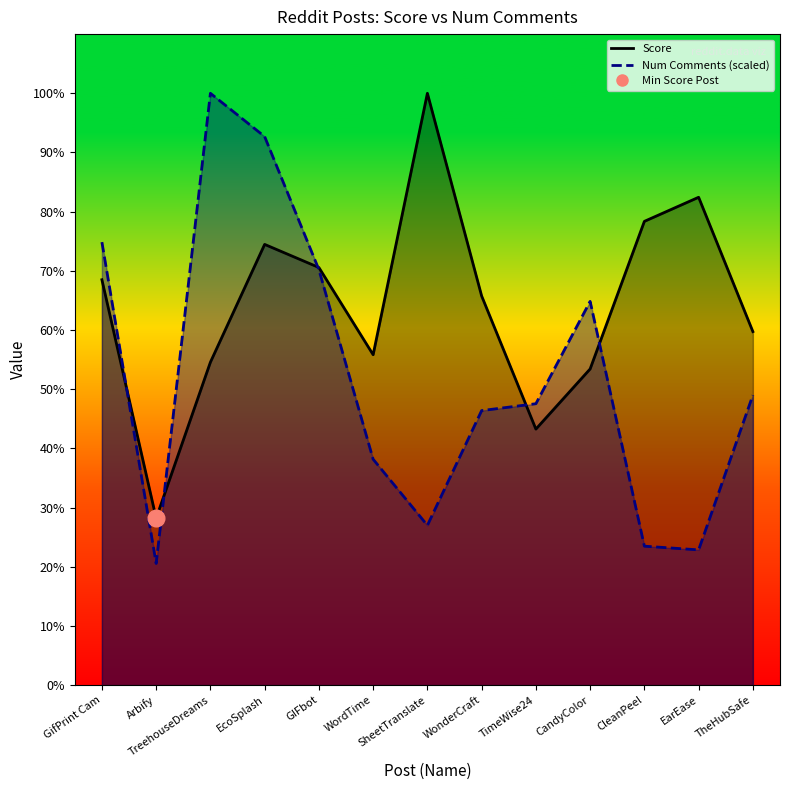

Is the value of Score at Arbify greater than the value of Num Comments at Arbify?

Yes